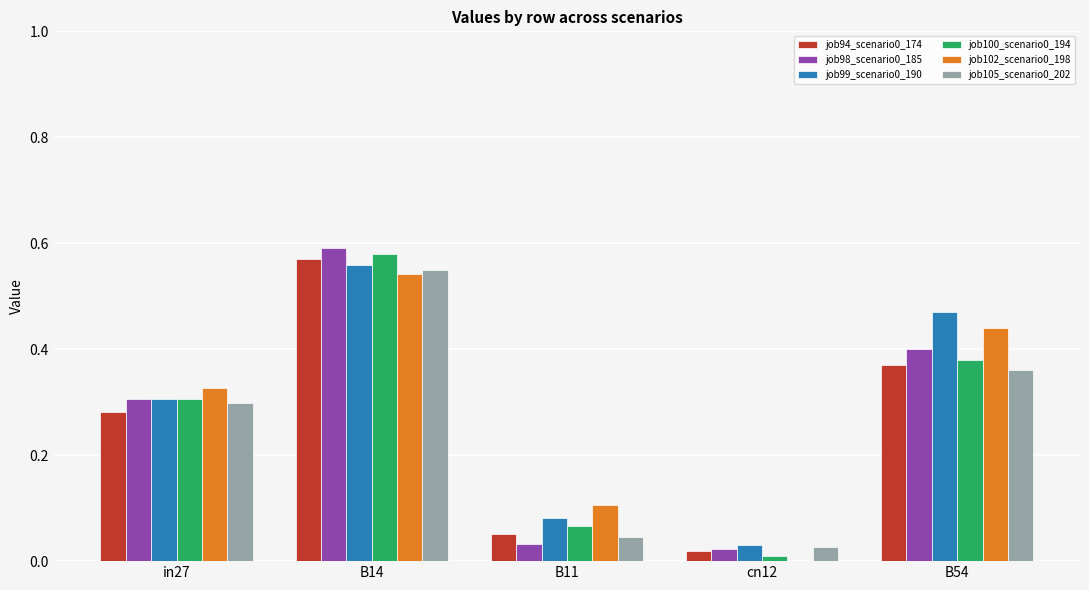

Which label corresponds to the largest value in the chart?

B14